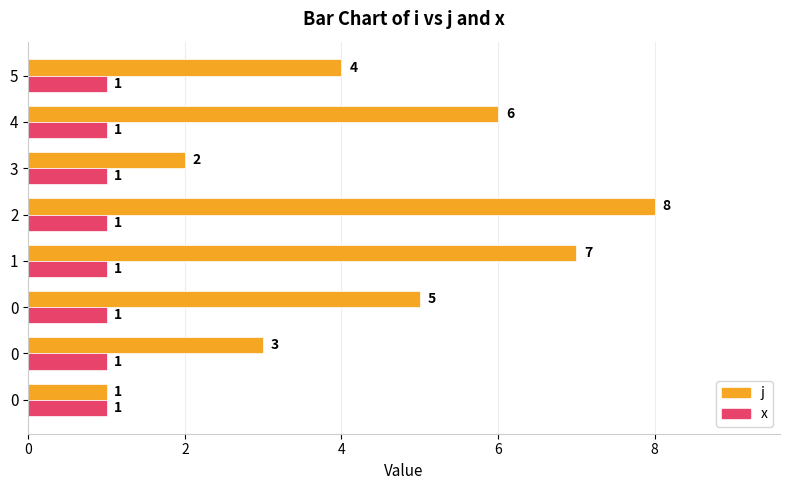

Rank the series by their maximum value, from highest to lowest.

j, x